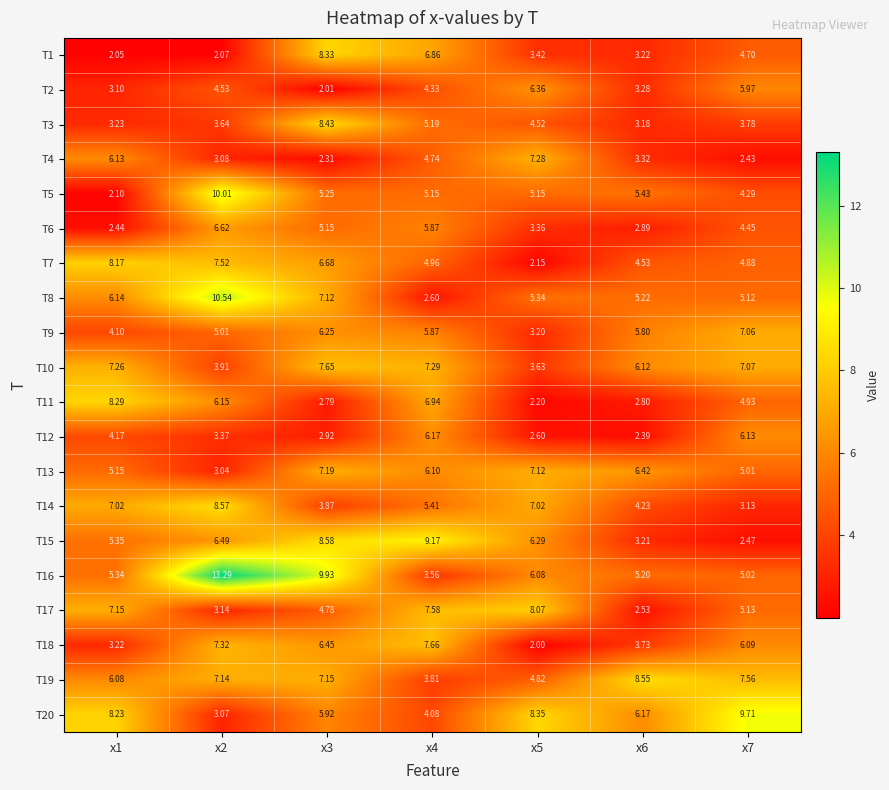

Reading left to right, extract all data points from this chart.

T1: x1=2.0	x2=2.1	x3=8.3	x4=6.9	x5=3.4	x6=3.2	x7=4.7
T2: x1=3.1	x2=4.5	x3=2.0	x4=4.3	x5=6.4	x6=3.3	x7=6.0
T3: x1=3.2	x2=3.6	x3=8.4	x4=5.2	x5=4.5	x6=3.2	x7=3.8
T4: x1=6.1	x2=3.1	x3=2.3	x4=4.7	x5=7.3	x6=3.3	x7=2.4
T5: x1=2.1	x2=10.0	x3=5.2	x4=5.2	x5=5.2	x6=5.4	x7=4.3
T6: x1=2.4	x2=6.6	x3=5.2	x4=5.9	x5=3.4	x6=2.9	x7=4.5
T7: x1=8.2	x2=7.5	x3=6.7	x4=5.0	x5=2.1	x6=4.5	x7=4.9
T8: x1=6.1	x2=10.5	x3=7.1	x4=2.6	x5=5.3	x6=5.2	x7=5.1
T9: x1=4.1	x2=5.0	x3=6.2	x4=5.9	x5=3.2	x6=5.8	x7=7.1
T10: x1=7.3	x2=3.9	x3=7.7	x4=7.3	x5=3.6	x6=6.1	x7=7.1
T11: x1=8.3	x2=6.2	x3=2.8	x4=6.9	x5=2.2	x6=2.8	x7=4.9
T12: x1=4.2	x2=3.4	x3=2.9	x4=6.2	x5=2.6	x6=2.4	x7=6.1
T13: x1=5.2	x2=3.0	x3=7.2	x4=6.1	x5=7.1	x6=6.4	x7=5.0
T14: x1=7.0	x2=8.6	x3=3.9	x4=5.4	x5=7.0	x6=4.2	x7=3.1
T15: x1=5.3	x2=6.5	x3=8.6	x4=9.2	x5=6.3	x6=3.2	x7=2.5
T16: x1=5.3	x2=13.3	x3=9.9	x4=3.6	x5=6.1	x6=5.2	x7=5.0
T17: x1=7.2	x2=3.1	x3=4.8	x4=7.6	x5=8.1	x6=2.5	x7=5.1
T18: x1=3.2	x2=7.3	x3=6.5	x4=7.7	x5=2.0	x6=3.7	x7=6.1
T19: x1=6.1	x2=7.1	x3=7.2	x4=3.8	x5=4.8	x6=8.6	x7=7.6
T20: x1=8.2	x2=3.1	x3=5.9	x4=4.1	x5=8.3	x6=6.2	x7=9.7